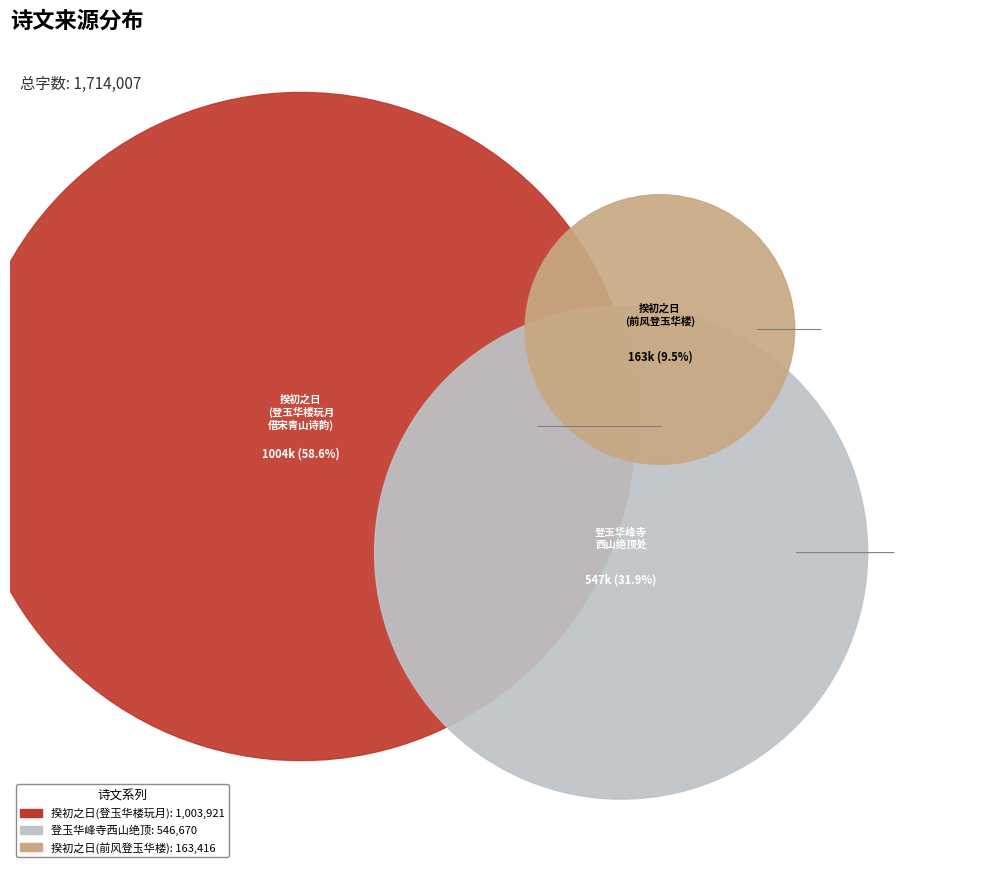

True or false: 揆初之日承父用晦以余前岁登玉华楼玩月借宋青山诗韵赋诗称寿仍和答之并示甥侄 accounts for 59% of the total.

True